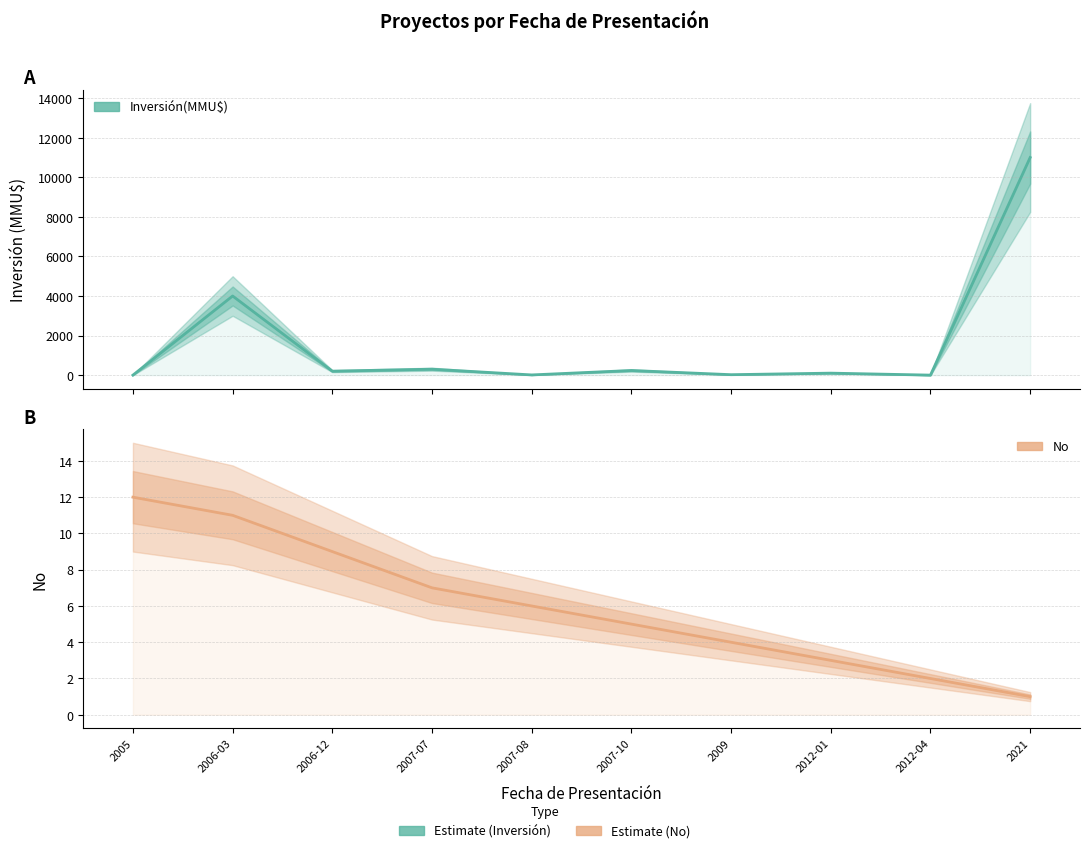

What is the average value of the No series?

6